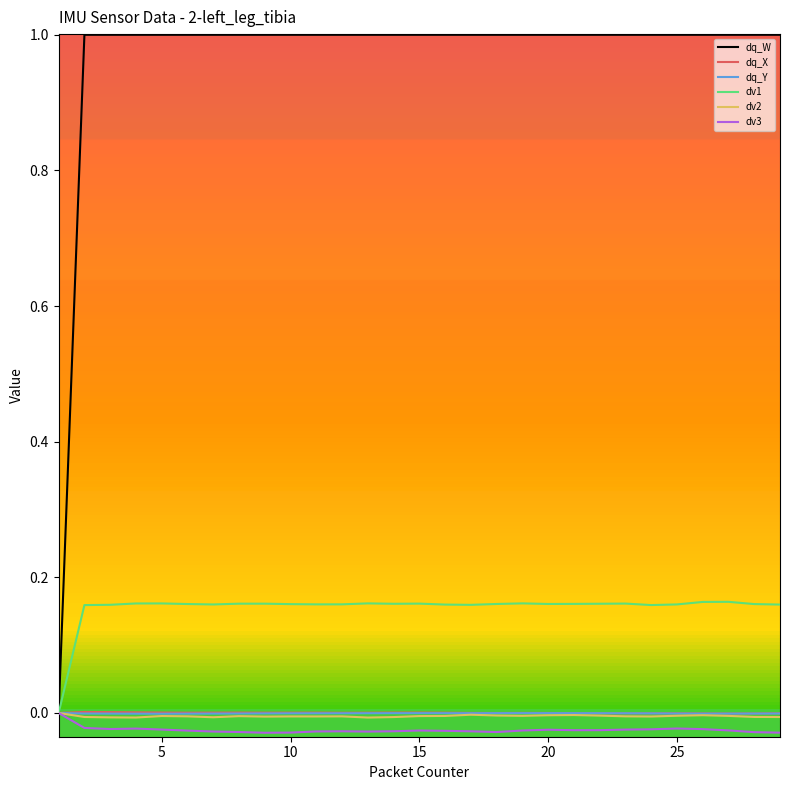

Which series has the widest spread of values?

dq_W